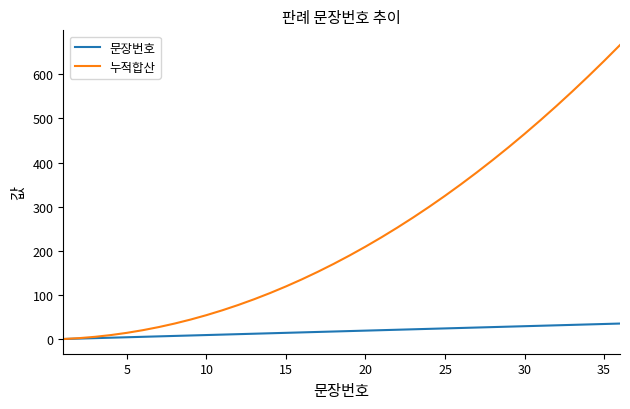

Which series has the largest range (max minus min)?

누적합산